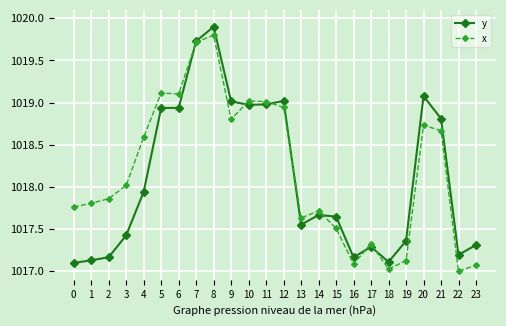

Rank the series at 17 from highest to lowest value.

x, y